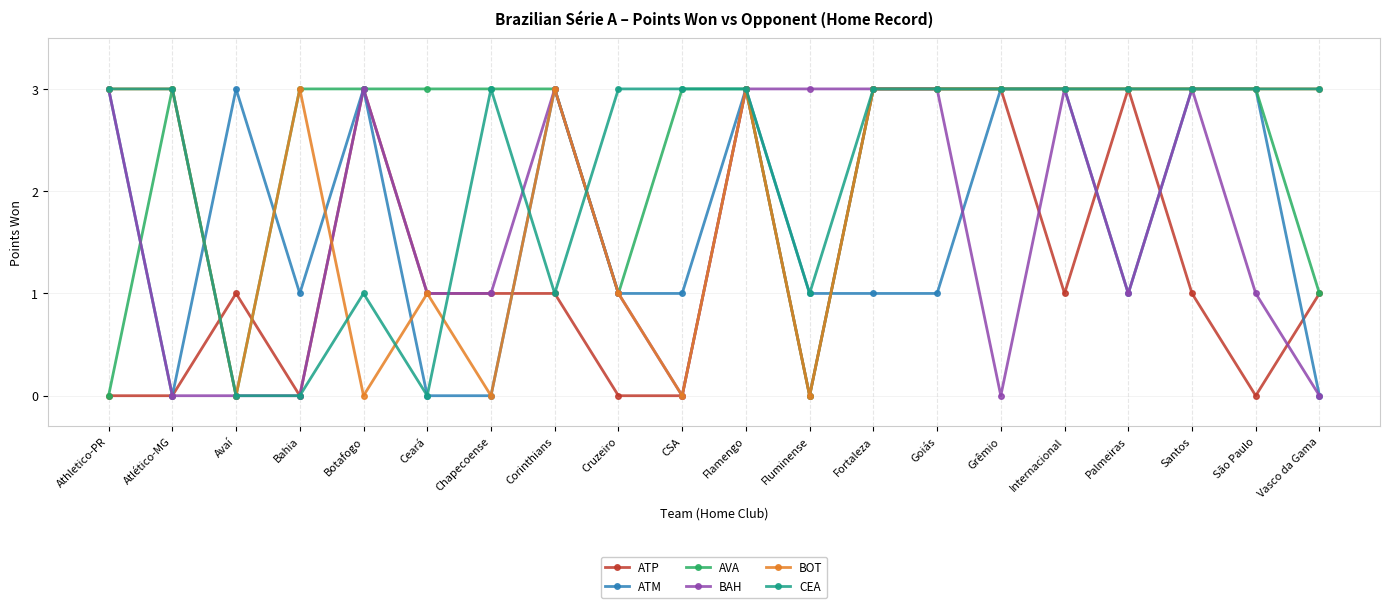

Which series changed the most between Cruzeiro and Goiás?

ATP